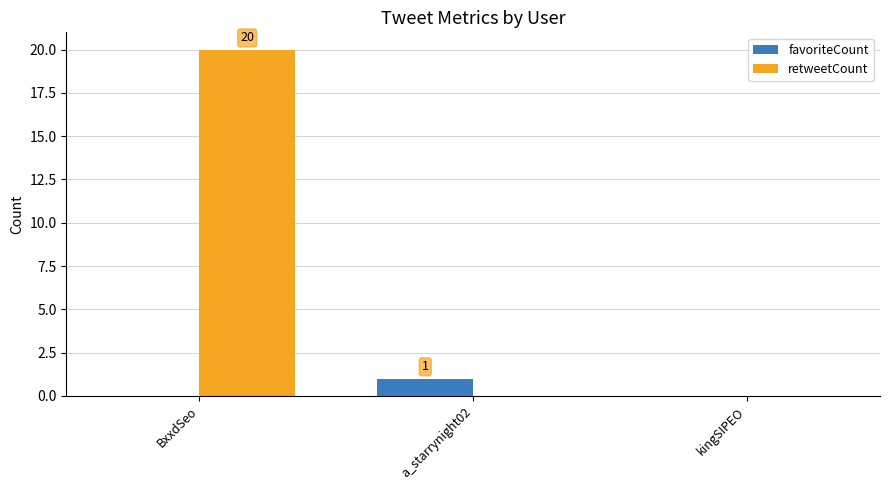

How many retweetCount values are between 0 and 20?

3